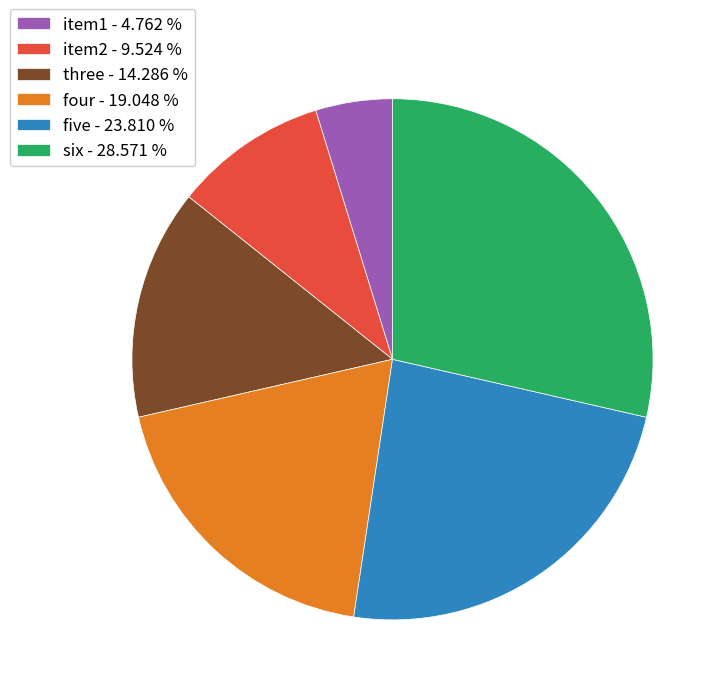

The three slice represents 19% of the pie. True or false?

False